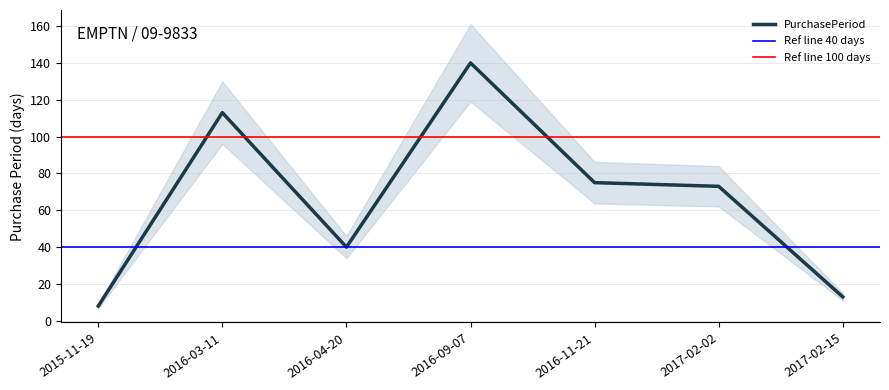

Rank the categories by value from highest to lowest.

2016-09-07, 2016-03-11, 2016-11-21, 2017-02-02, 2016-04-20, 2017-02-15, 2015-11-19